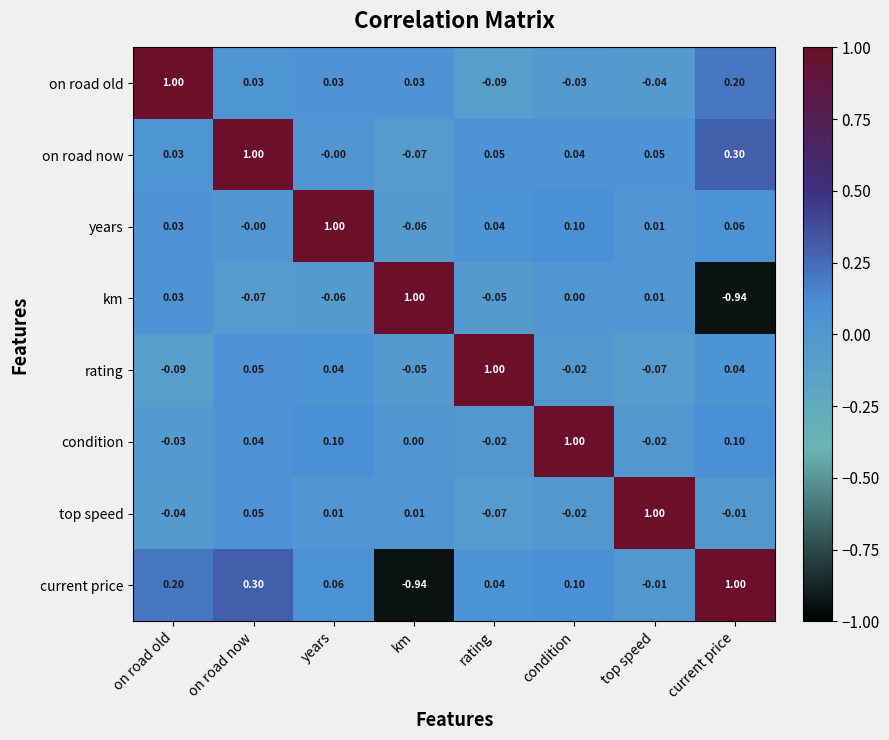

Where is rating nearest to the value 0?

condition